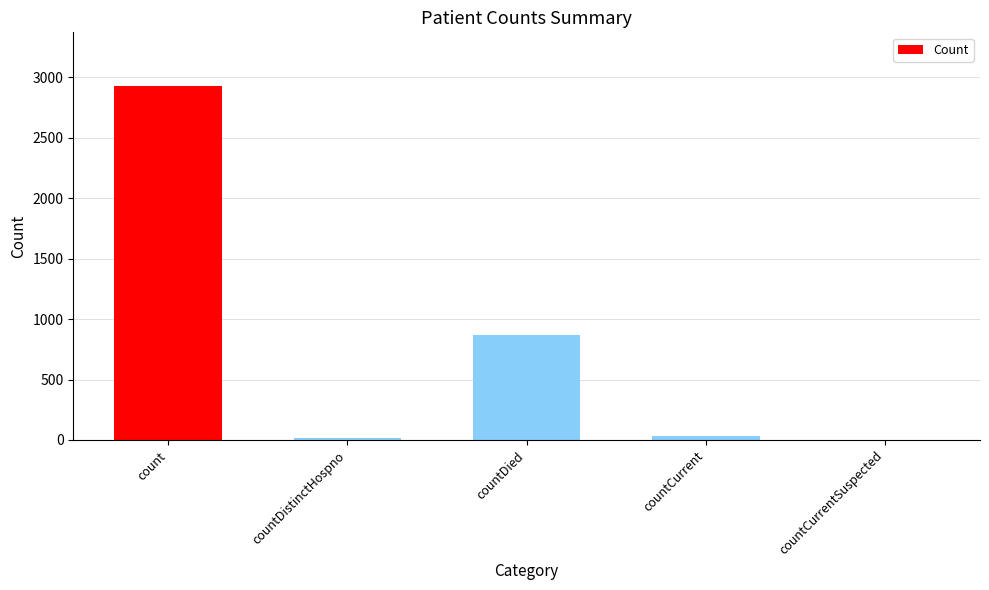

Count the number of categories in the chart.

5